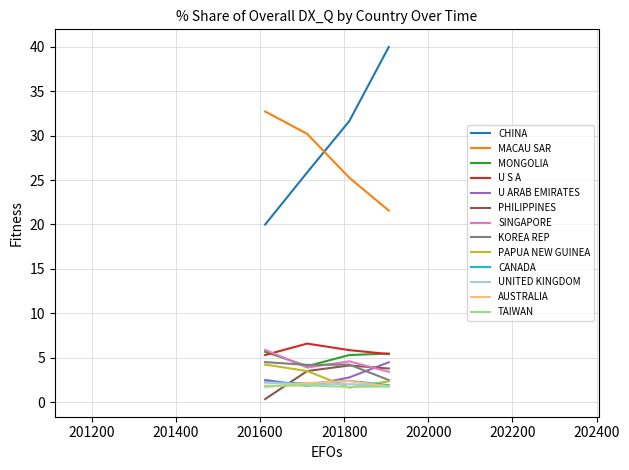

True or false: SINGAPORE and CHINA cross at least once.

False